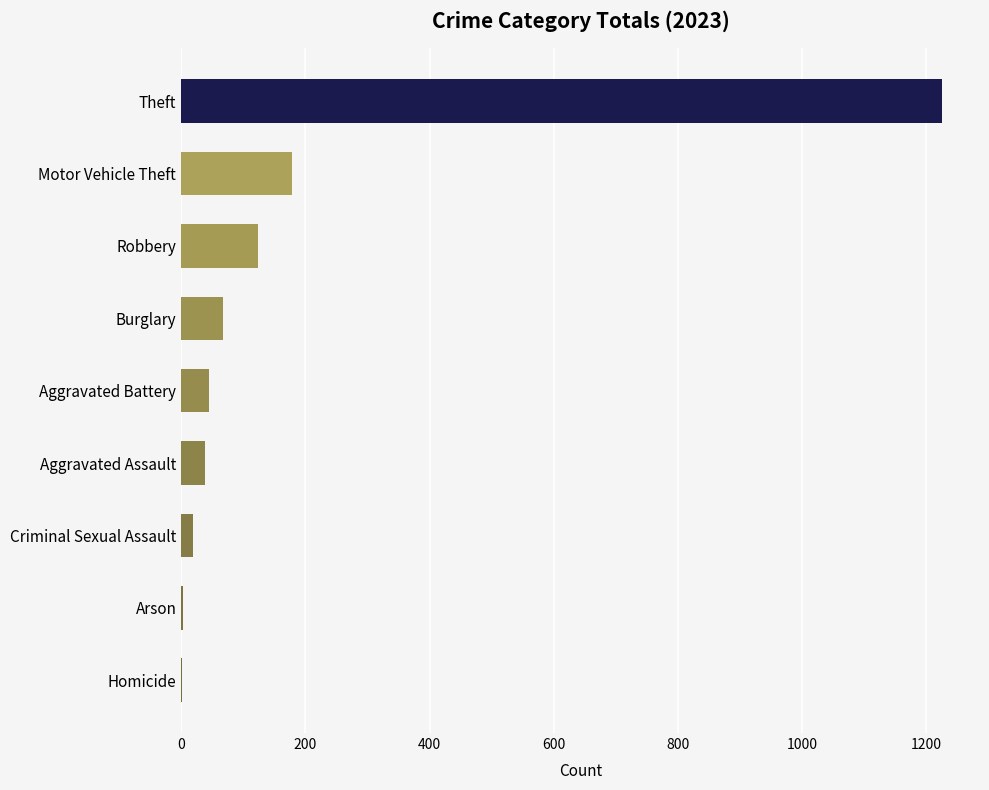

What is the sum of all values?

1701